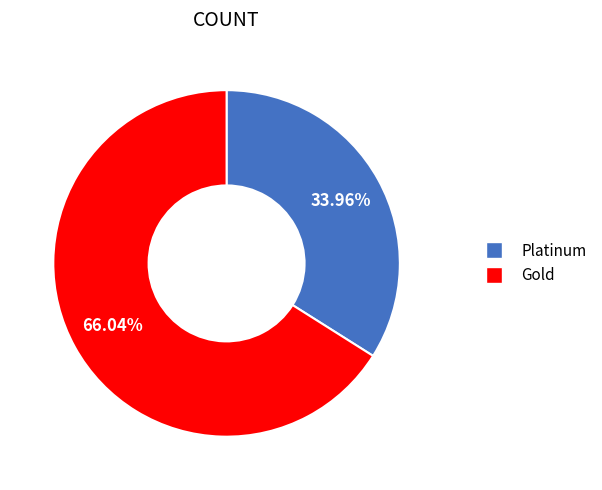

Which category accounts for the majority?

Gold